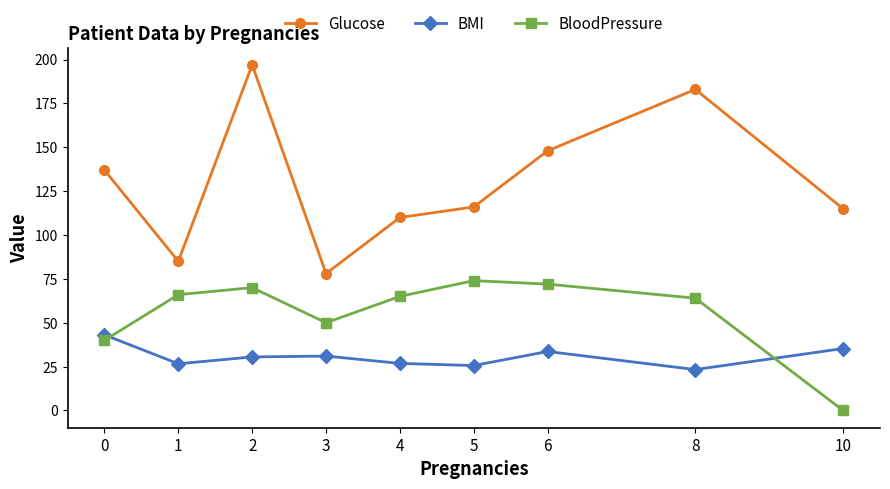

At which category does Glucose reach its first local valley?

1